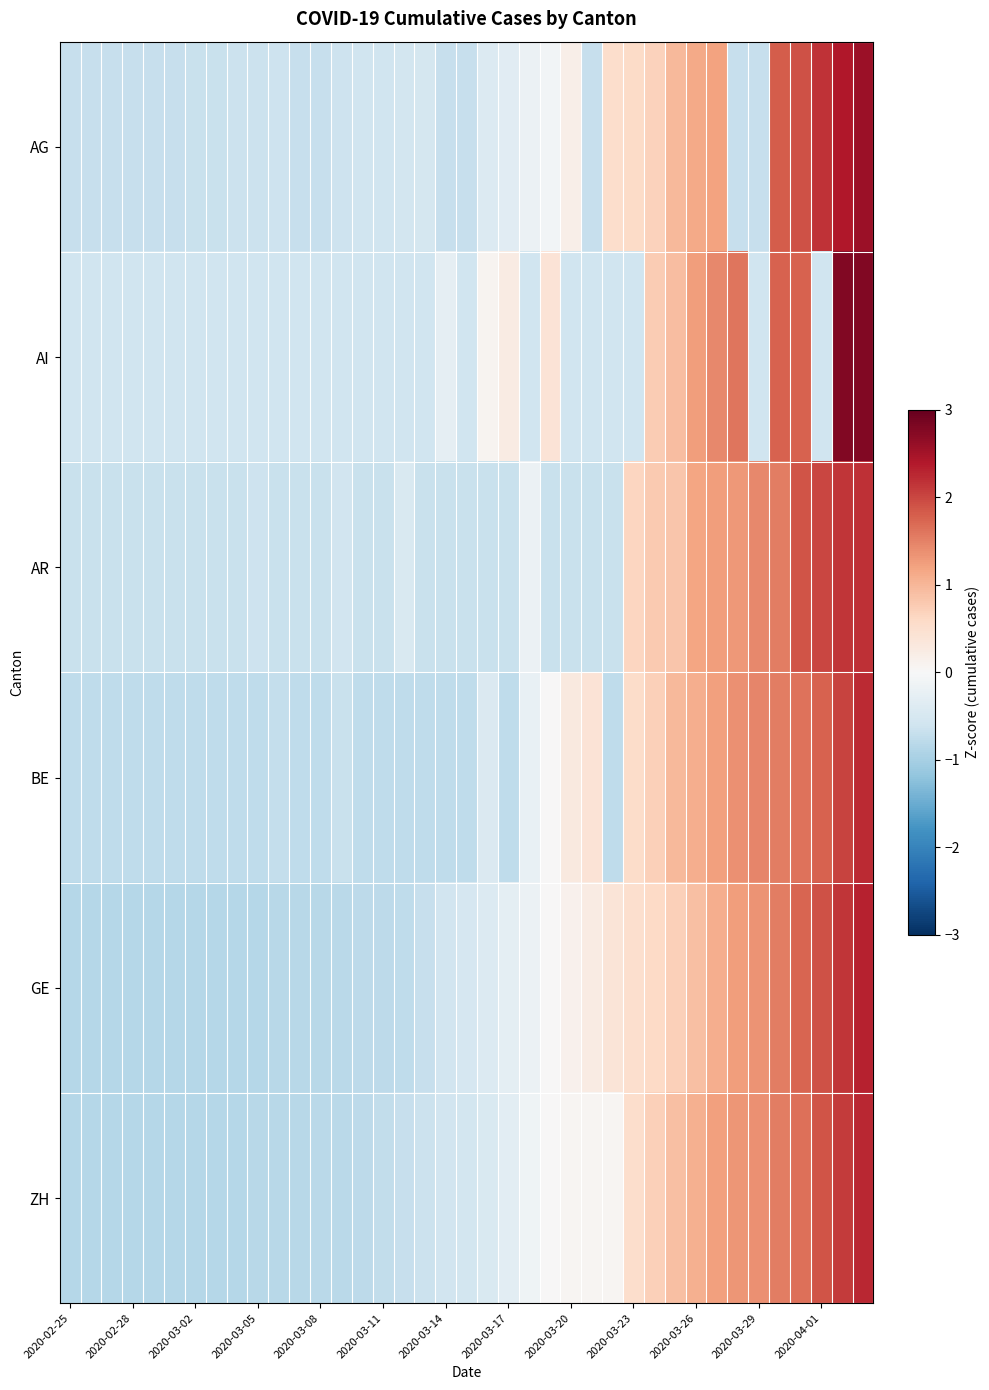

How many distinct data groups are displayed?

6